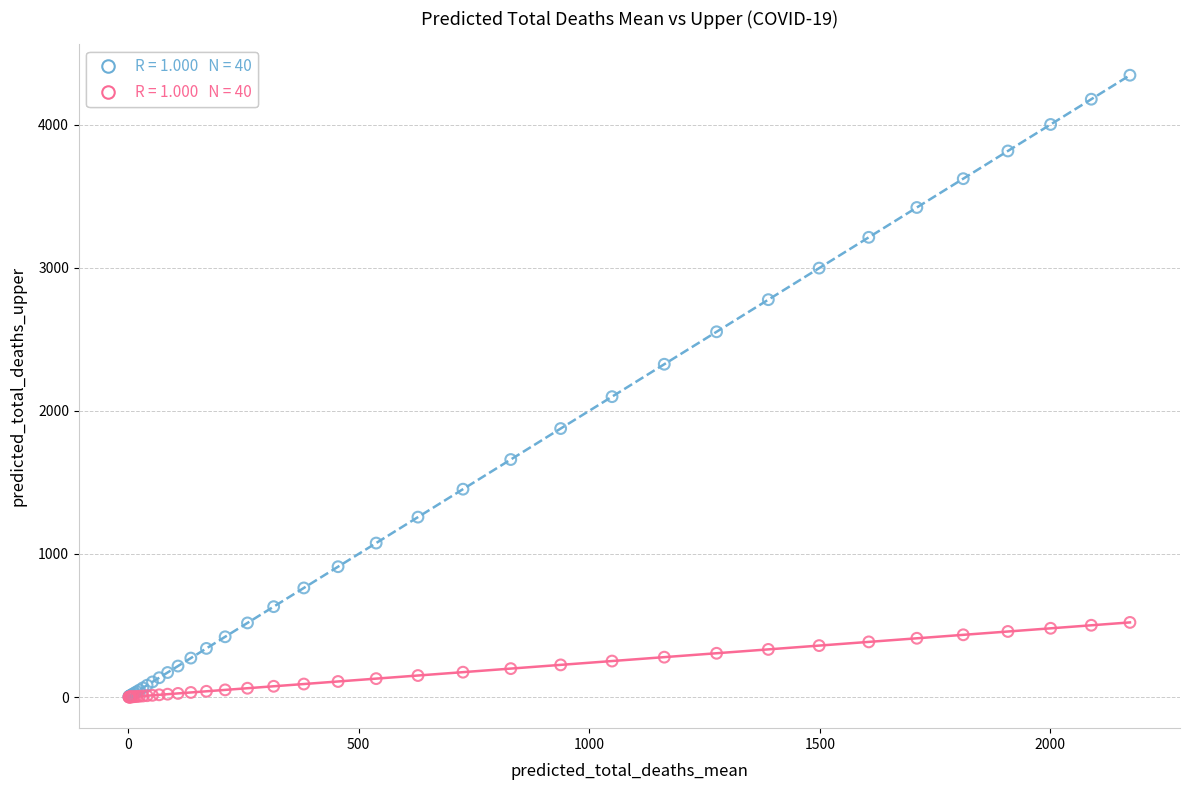

Across all series, what Y value is closest to 2172?

2099.2